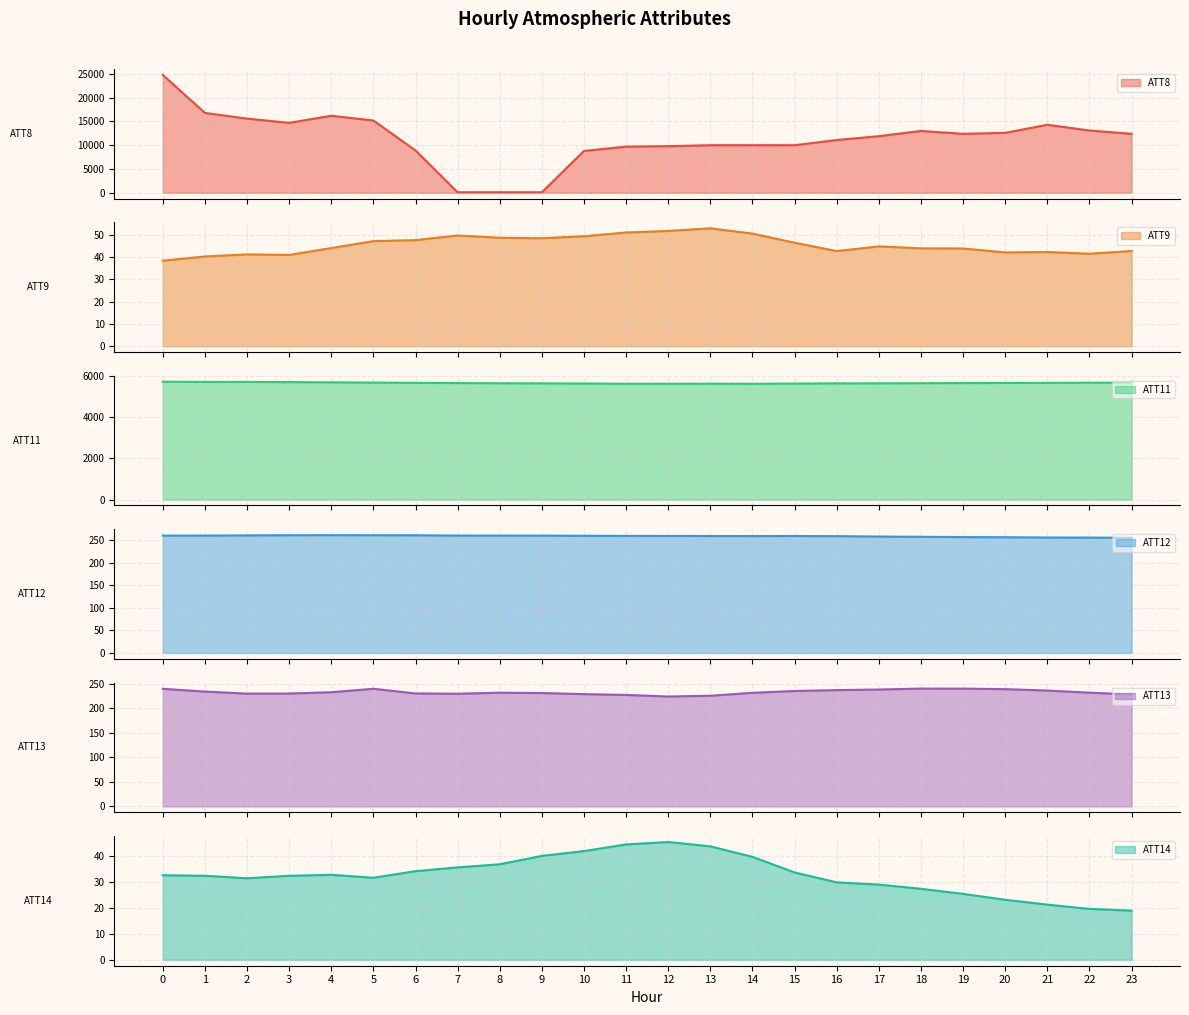

Rank the series by their maximum value, from highest to lowest.

ATT8, ATT11, ATT12, ATT13, ATT9, ATT14